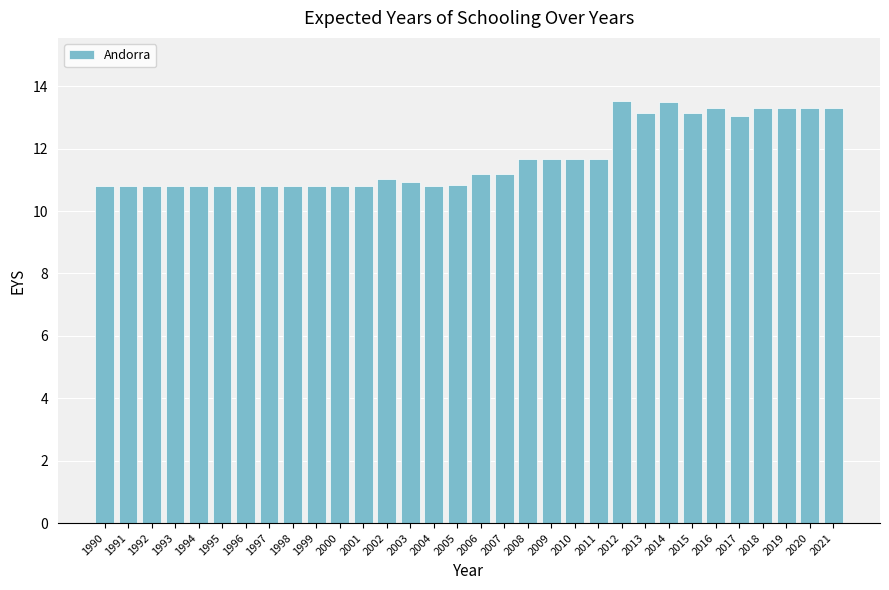

How many bars are there in total?

32